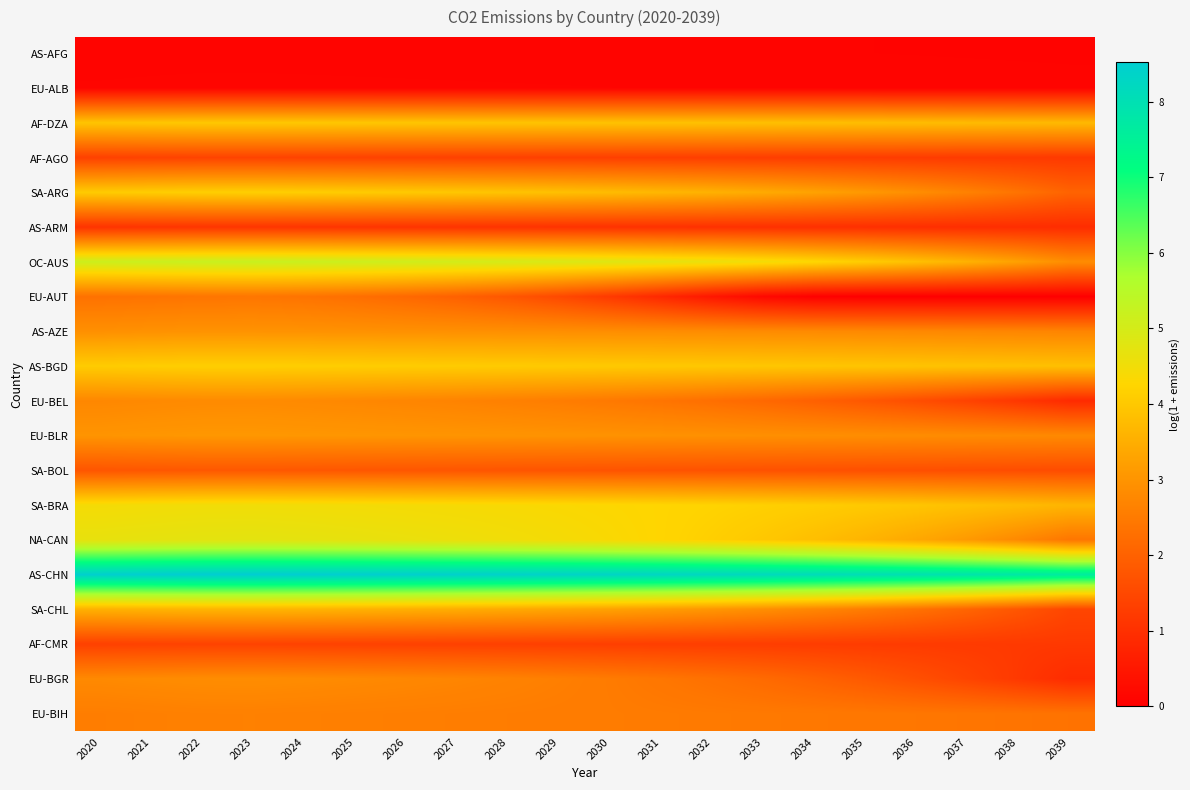

Which category has the highest value across all series?

2023